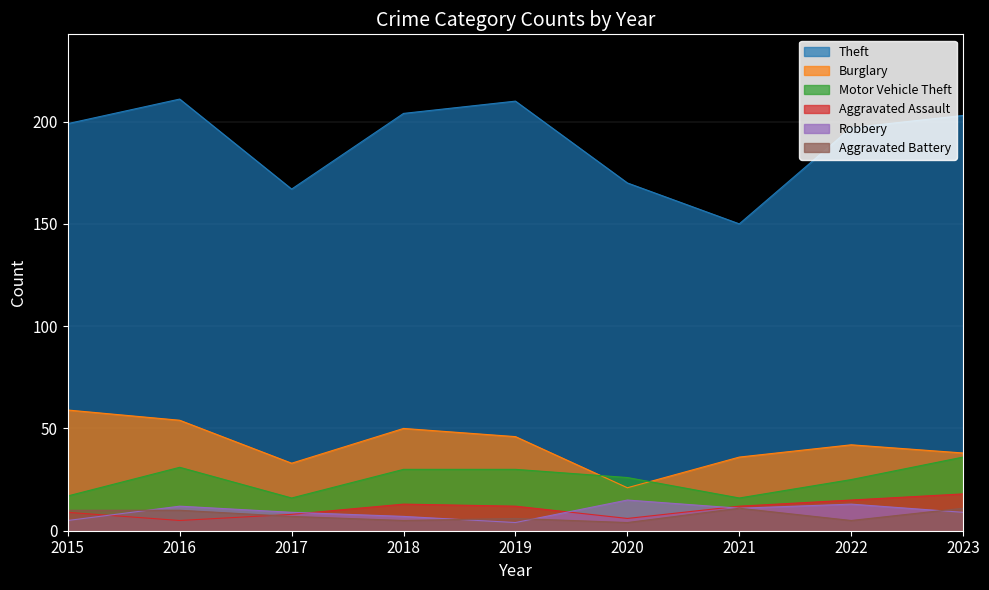

How many values in the Burglary series are below 42?

4